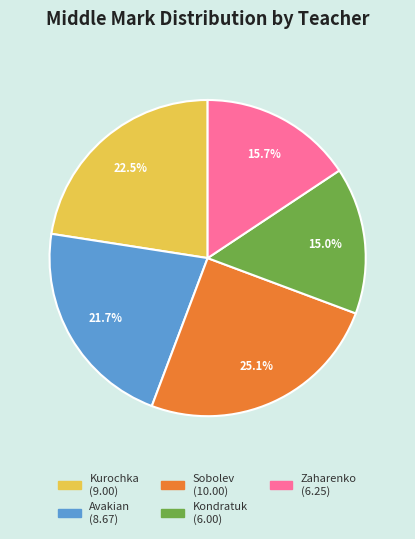

Which slice is the largest?

Sobolev